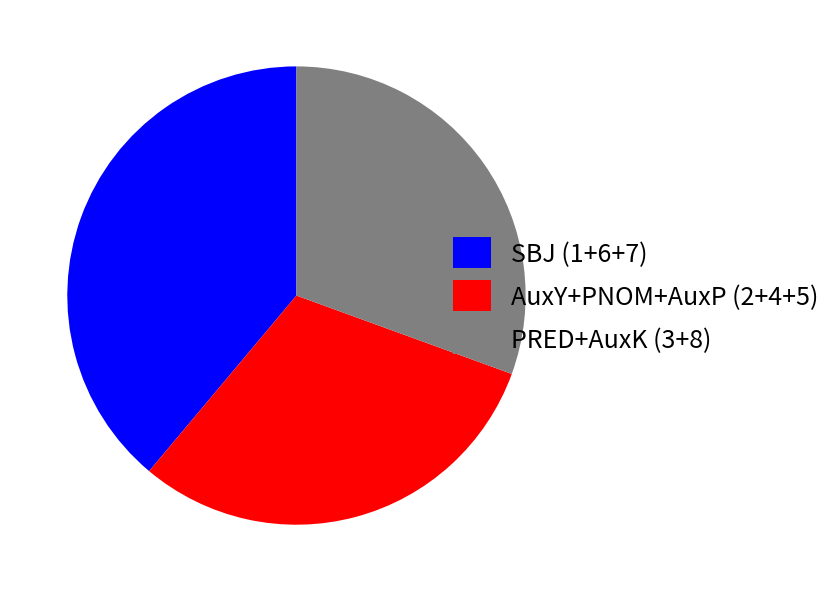

Does any single category account for the majority?

No